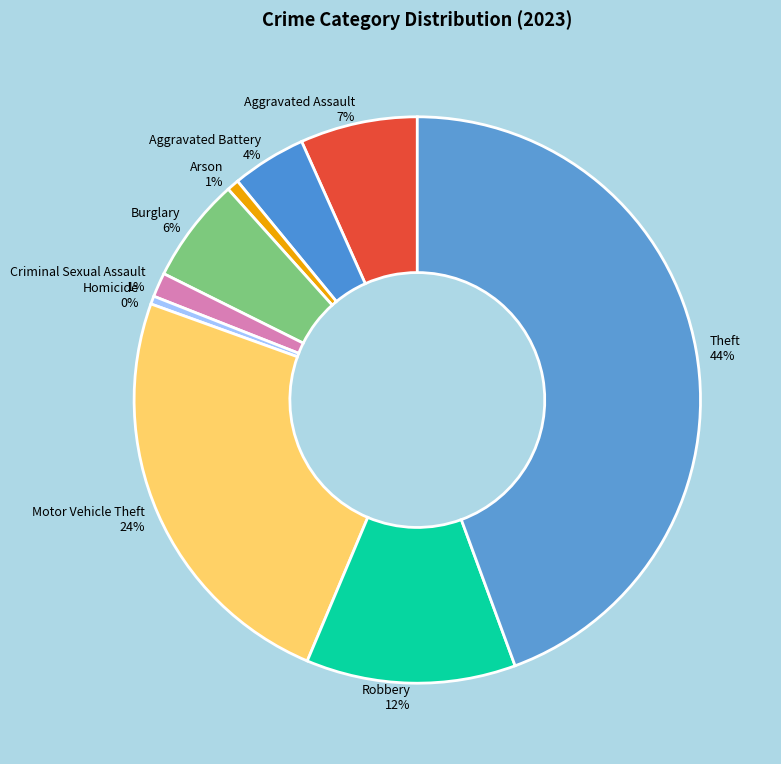

To the nearest percent, what is the difference between the largest and smallest slice percentages?

44%